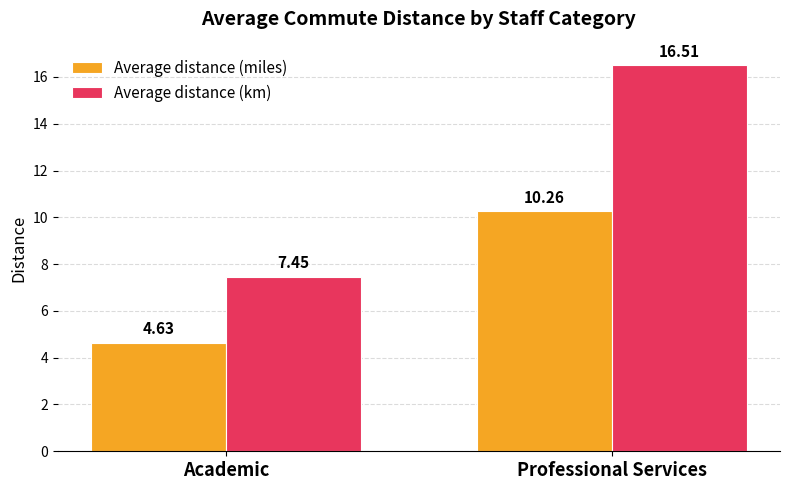

Which series changed the most between Academic and Professional Services?

Average distance (km)